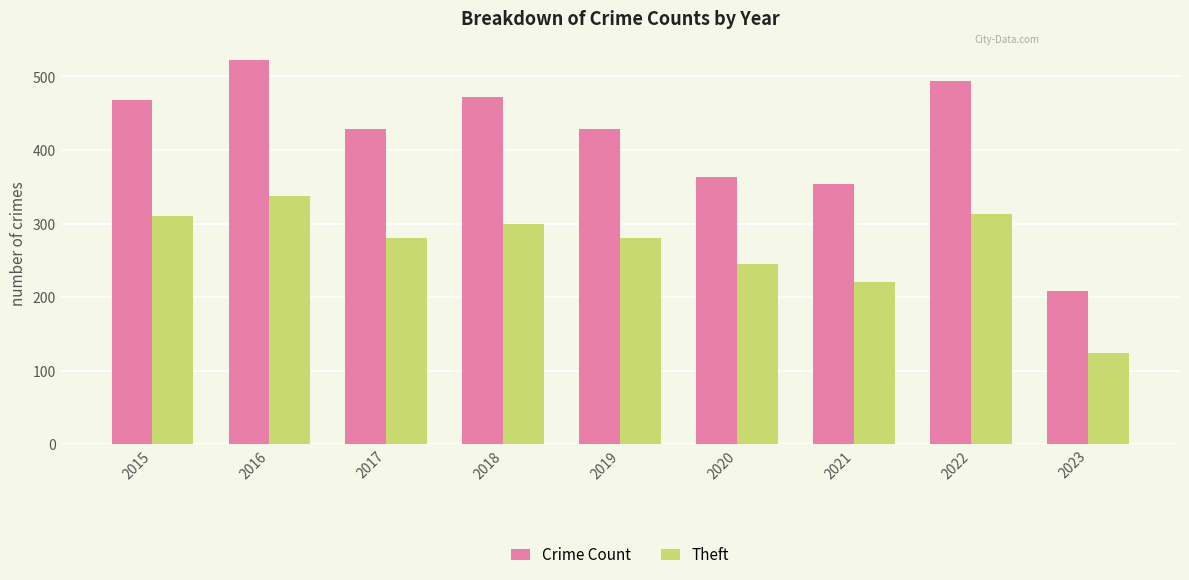

What is the lowest value of the Theft series?

124